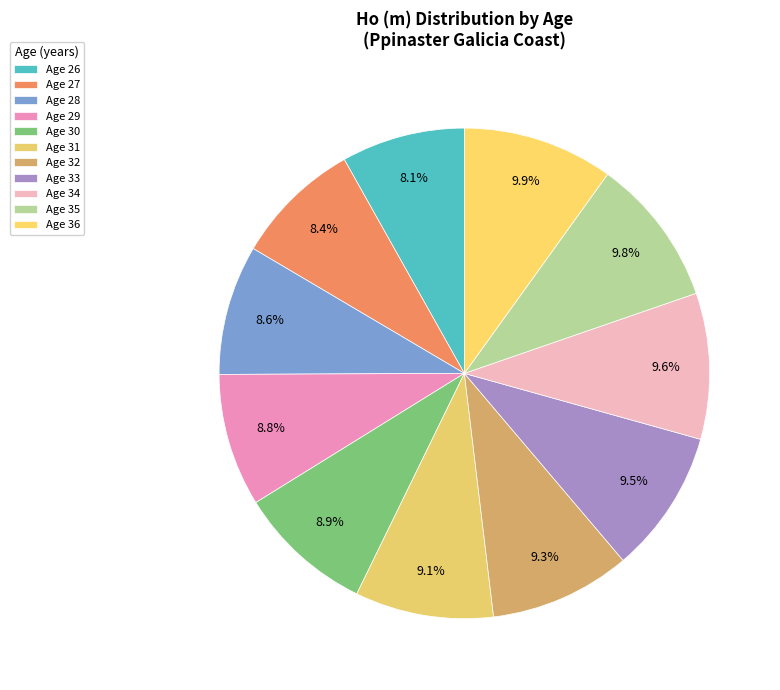

Count the number of slices in the pie.

11